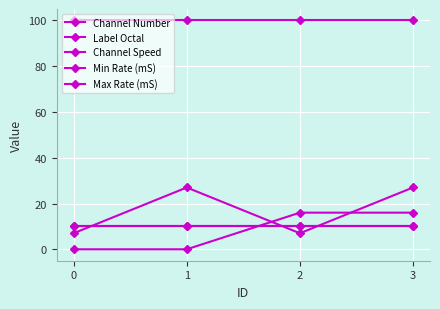

At which category does Label Octal reach its first local peak?

1